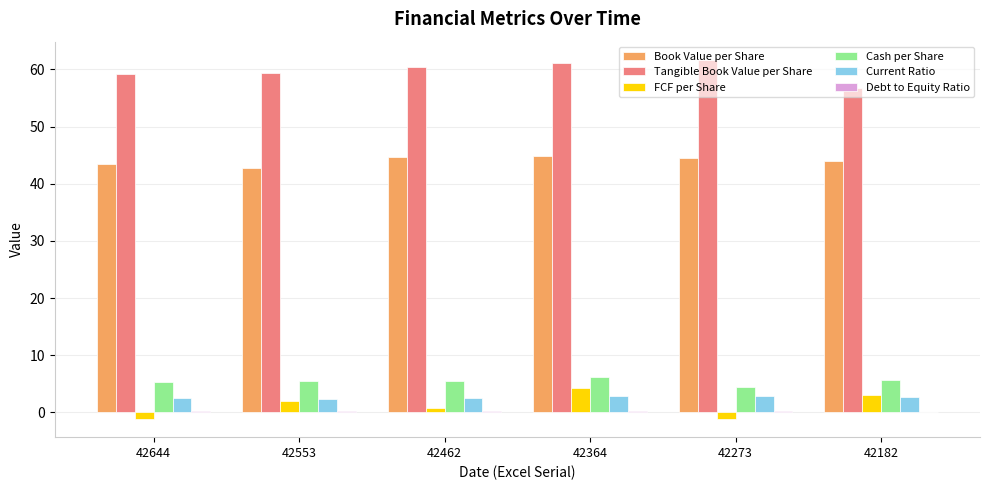

Which series changed the most between 42553 and 42182?

Tangible Book Value per Share